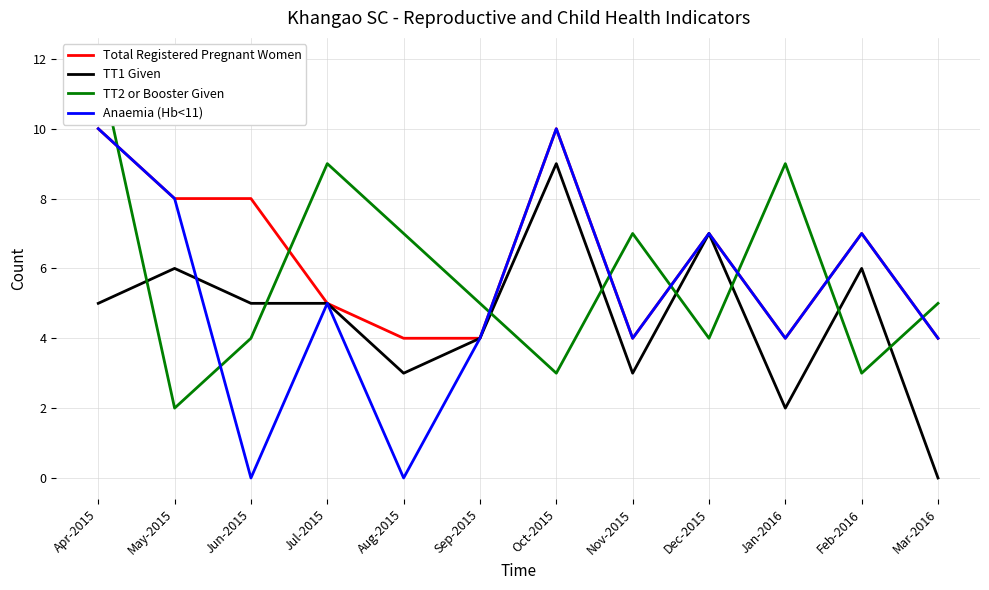

Is the value of TT1 Given at Jan-2016 greater than the value of TT2 or Booster Given at Jan-2016?

No